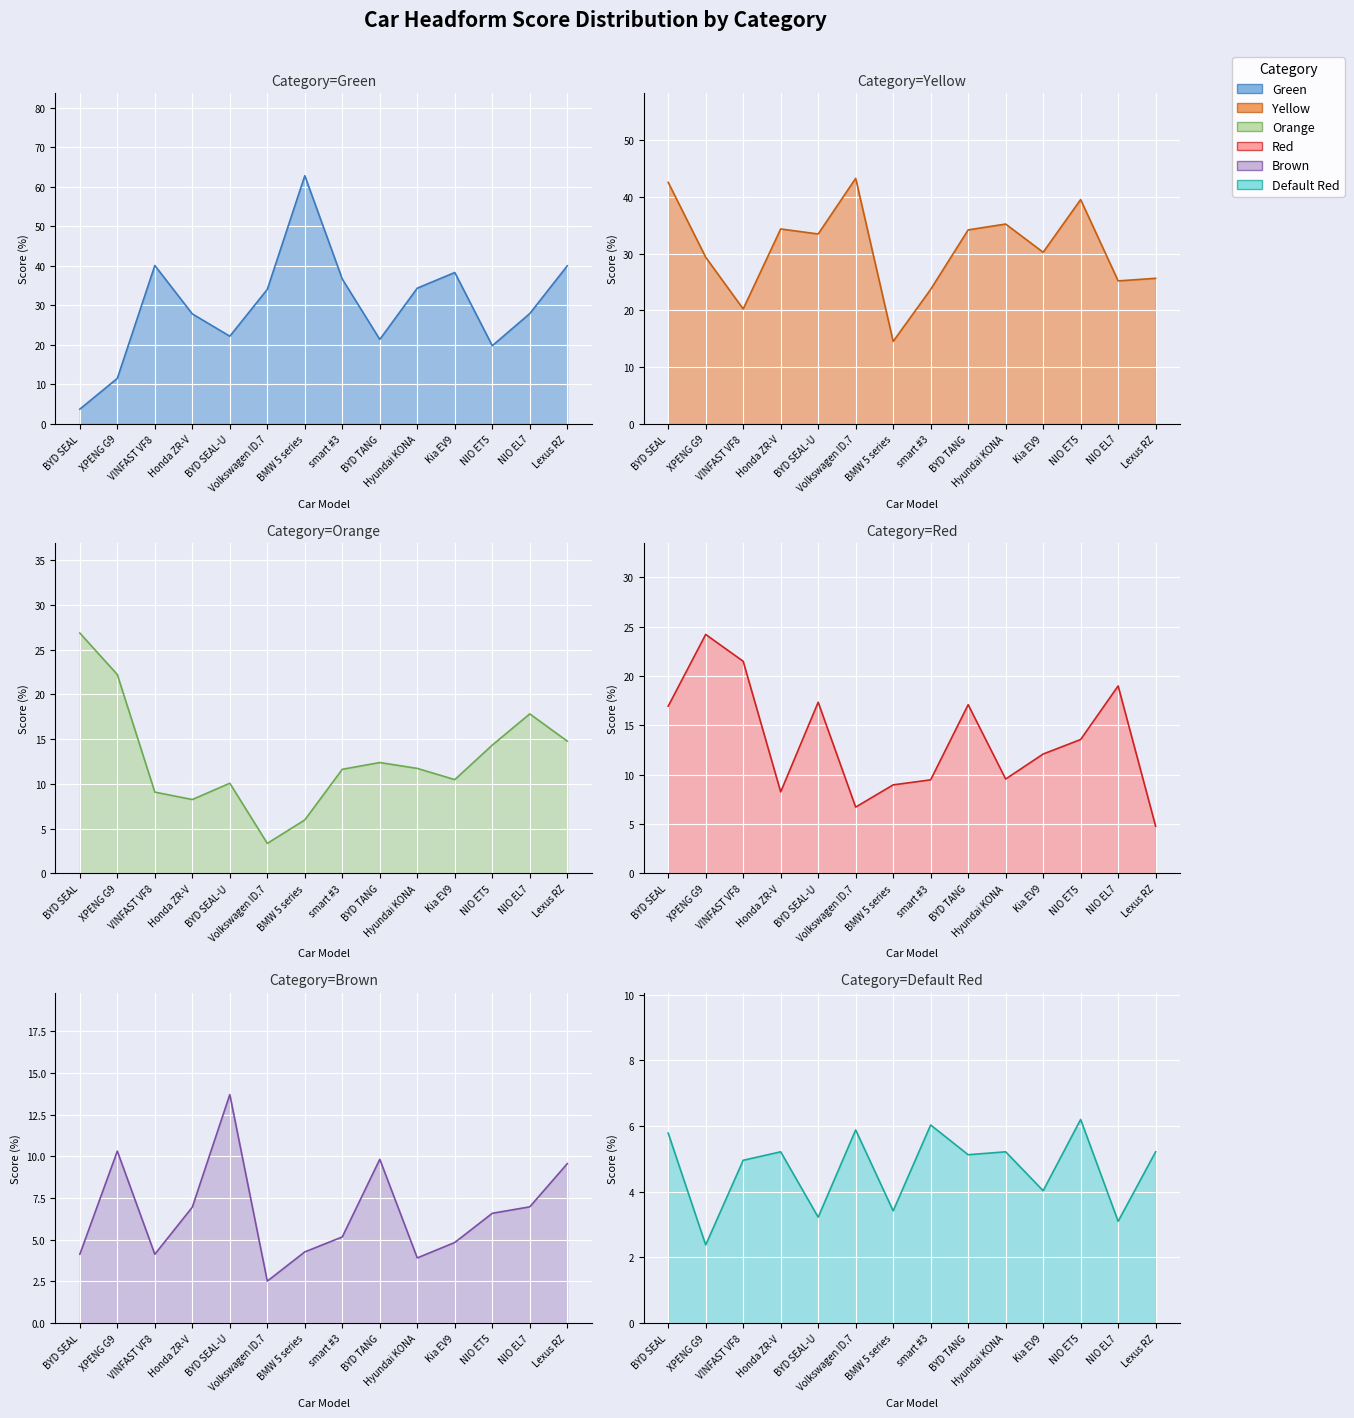

How many categories are shown in the chart?

14